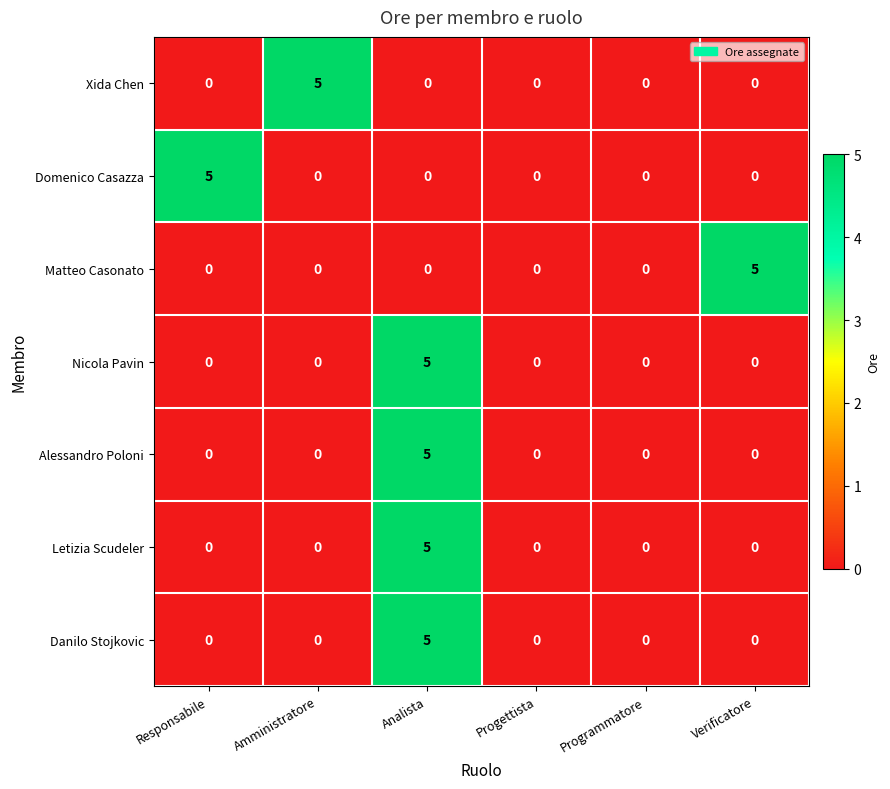

At how many categories does at least one series exceed 1?

4